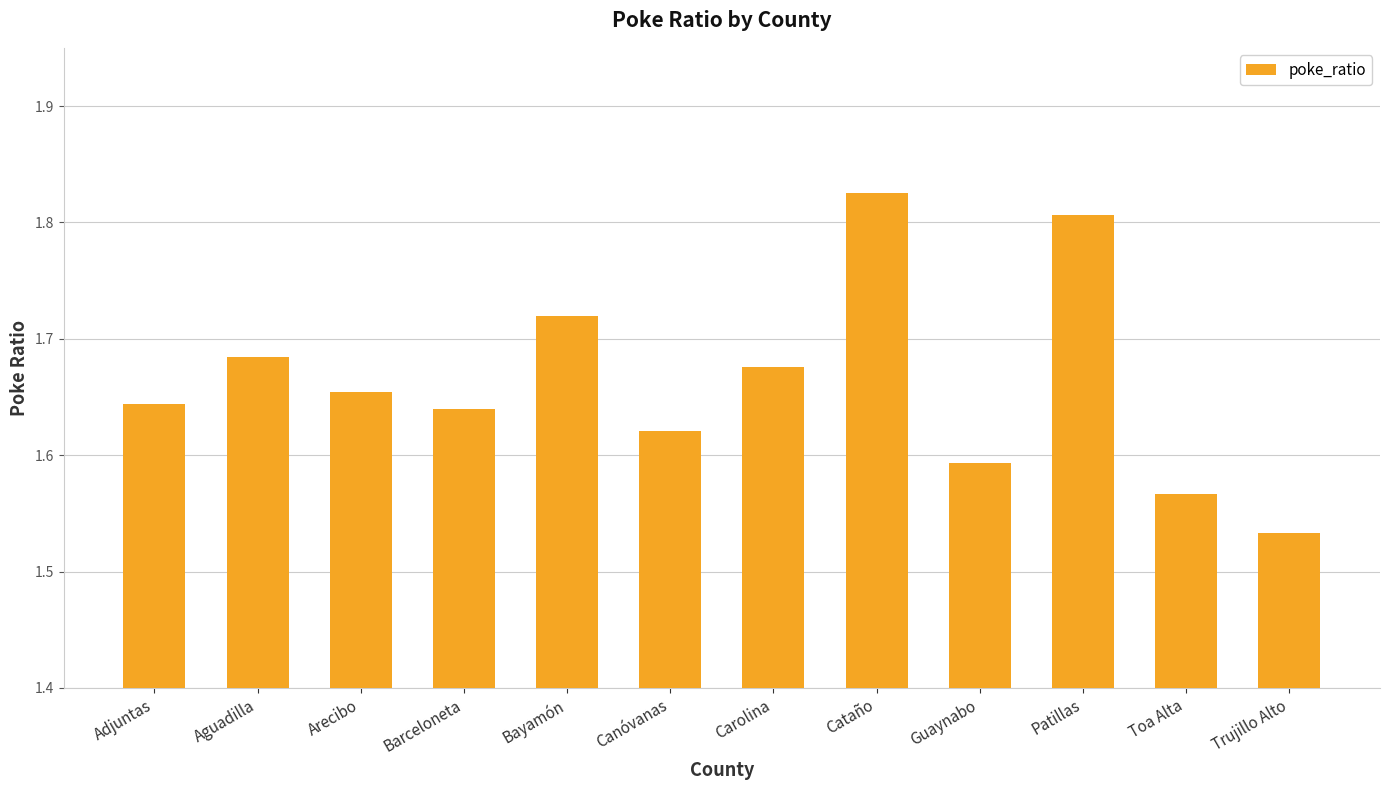

What is the label of the 10th bar from the right?

Arecibo